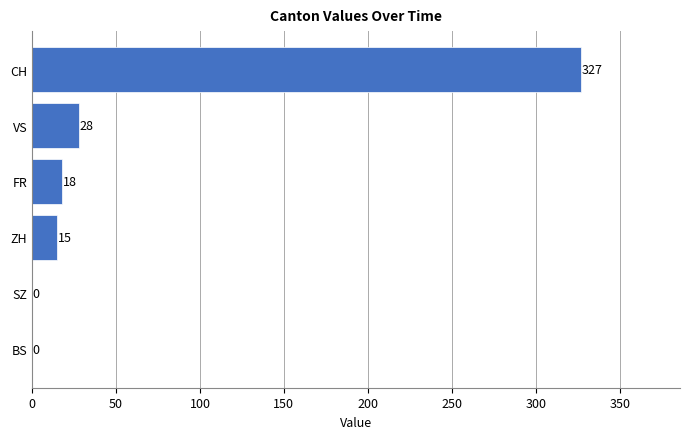

At which label is the value closest to 163?

VS